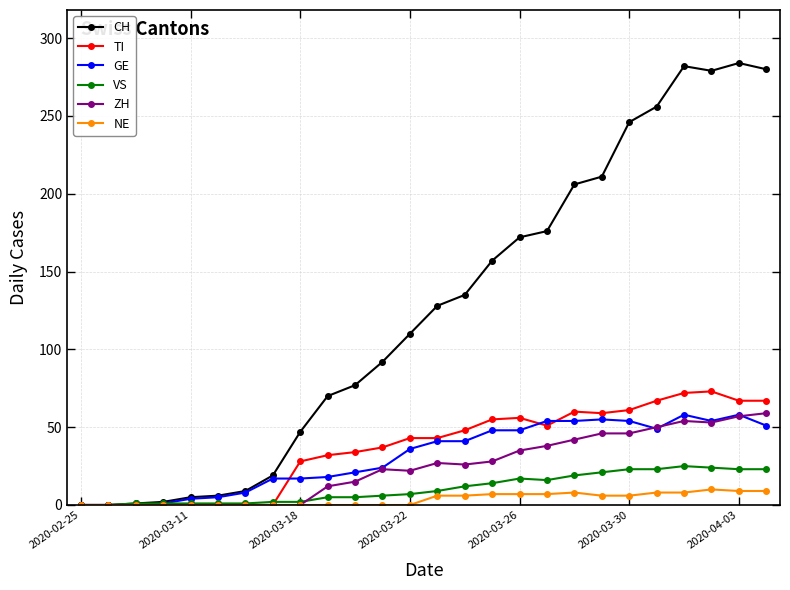

True or false: ZH has more than 1 points higher than both neighbors.

True